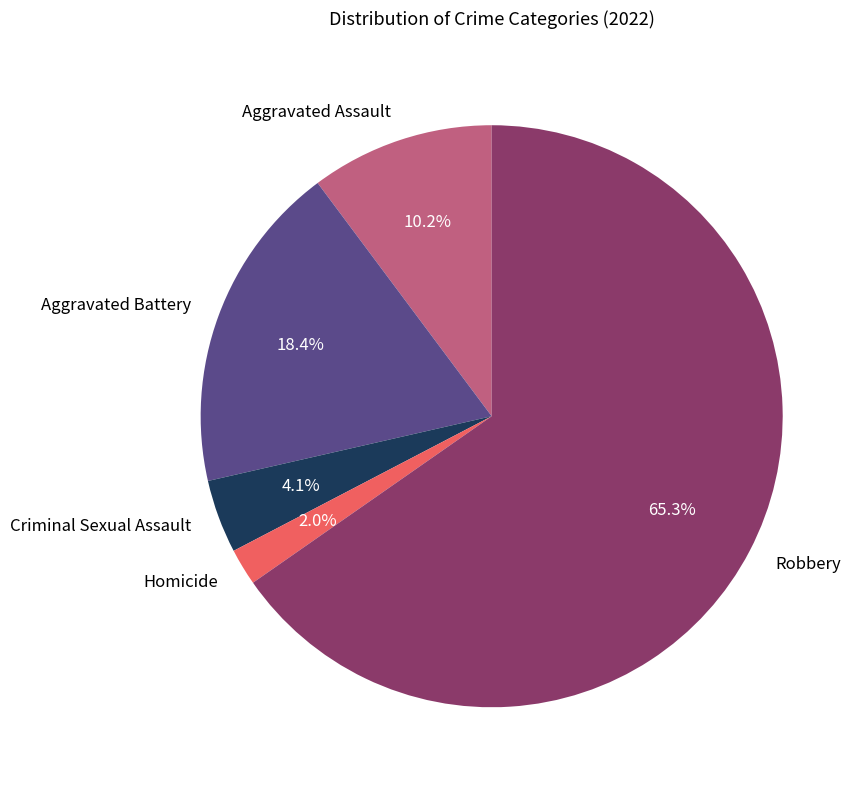

Does Robbery account for over 50% of the chart?

Yes